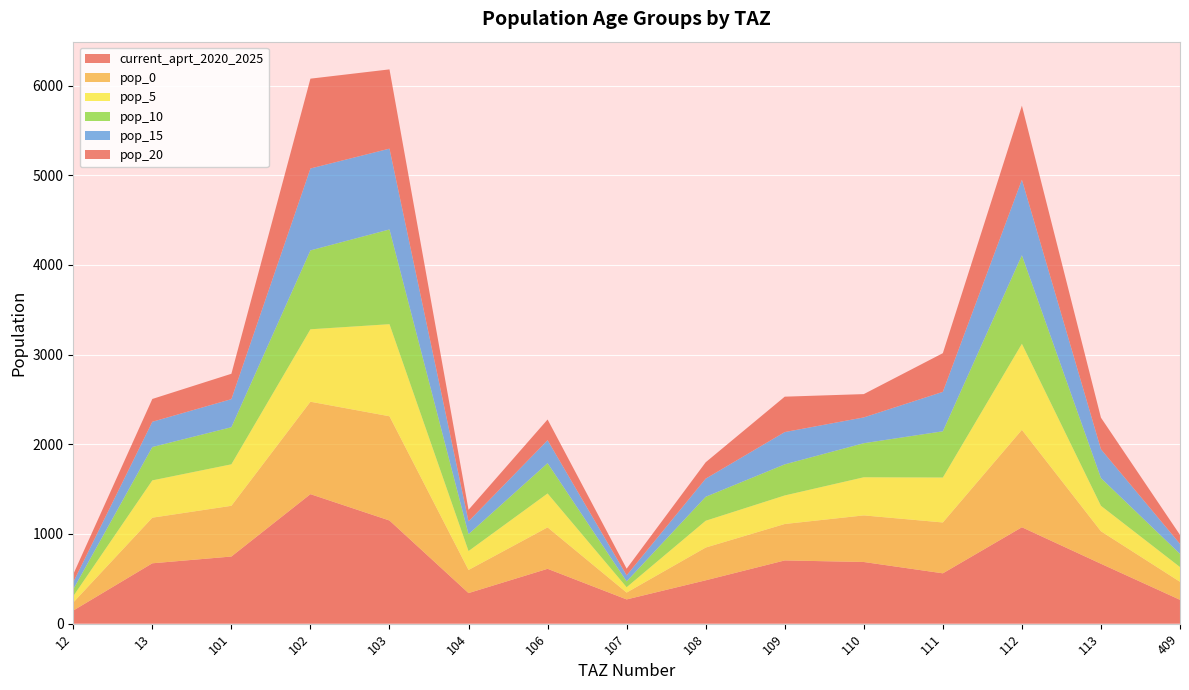

Reading left to right, what are all the values shown in this chart?

current_aprt_2020_2025: 12=146.5	13=673.2	101=748.7	102=1444.2	103=1150.4	104=341.2	106=611.7	107=270.5	108=483.6	109=705.3	110=687.8	111=561.4	112=1075.1	113=668.0	409=266.0
pop_0: 12=90.0	13=508.6	101=565.6	102=1030.5	103=1162.3	104=257.7	106=462.1	107=76.2	108=365.3	109=406.2	110=519.5	111=567.2	112=1086.2	113=362.4	409=200.9
pop_5: 12=70.6	13=416.0	101=462.7	102=807.6	103=1026.6	104=210.8	106=378.0	107=59.8	108=298.8	109=318.3	110=425.0	111=501.0	112=959.4	113=284.0	409=164.4
pop_10: 12=76.8	13=371.9	101=413.6	102=879.5	103=1056.3	104=188.5	106=337.9	107=65.1	108=267.1	109=346.6	110=379.9	111=515.5	112=987.2	113=309.3	409=146.9
pop_15: 12=79.8	13=281.5	101=313.1	102=913.4	103=901.1	104=142.7	106=255.8	107=67.6	108=202.2	109=360.0	110=287.6	111=439.7	112=842.1	113=321.2	409=111.2
pop_20: 12=87.5	13=254.3	101=282.8	102=1001.5	103=883.7	104=128.9	106=231.1	107=74.1	108=182.7	109=394.7	110=259.8	111=431.3	112=825.9	113=352.2	409=100.5